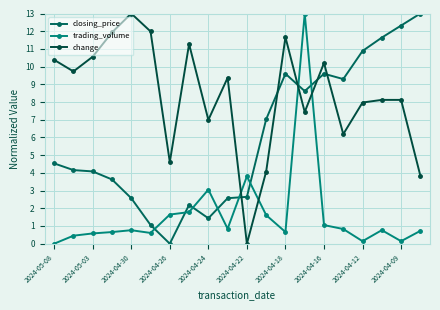

How many lines are shown in the chart?

3